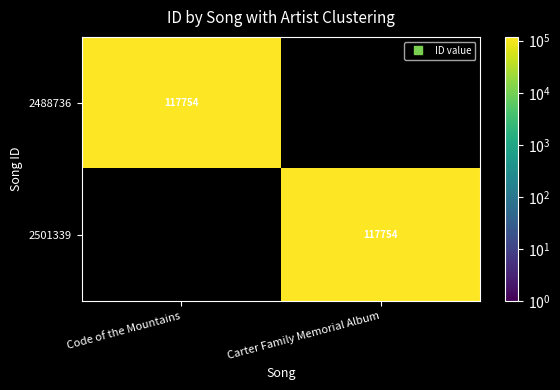

What is the sum of the 2501339 values at Carter Family Memorial Album and Code of the Mountains?

117754